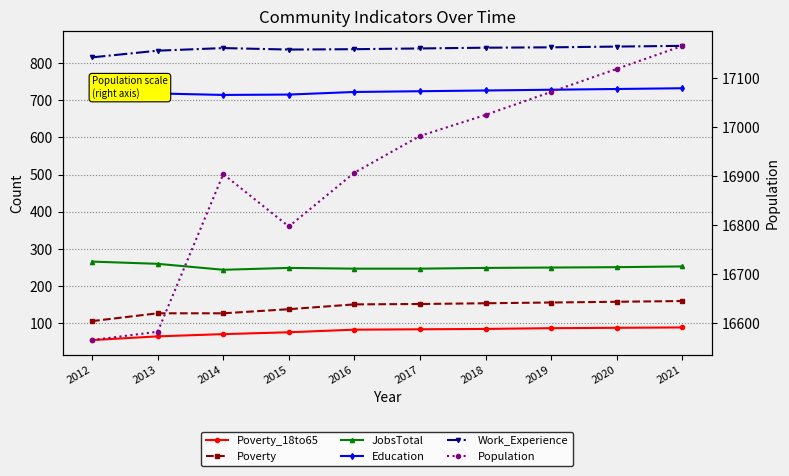

What is the sum of all Poverty values?

1429